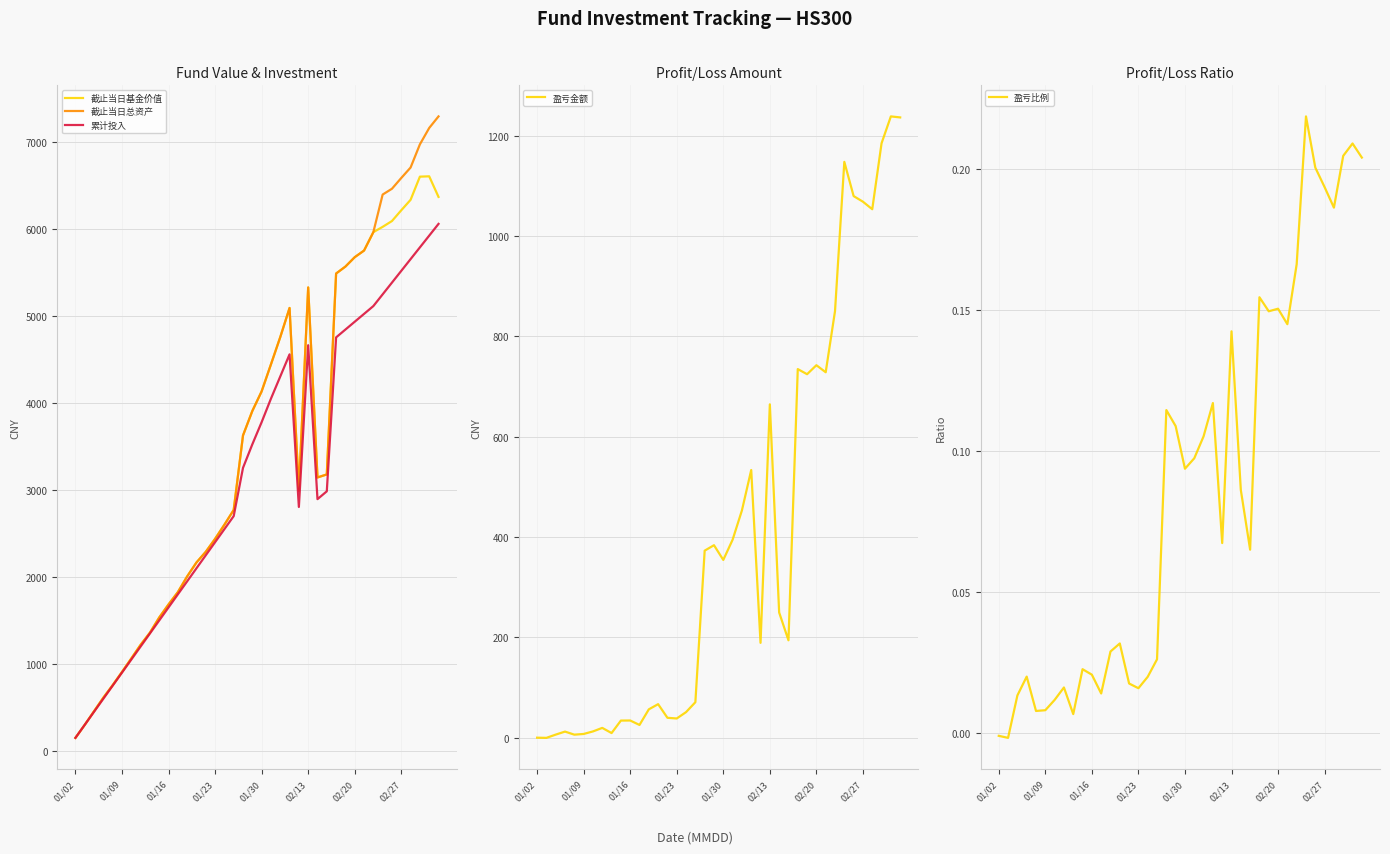

How many data points in 盈亏比例 are above 0?

38